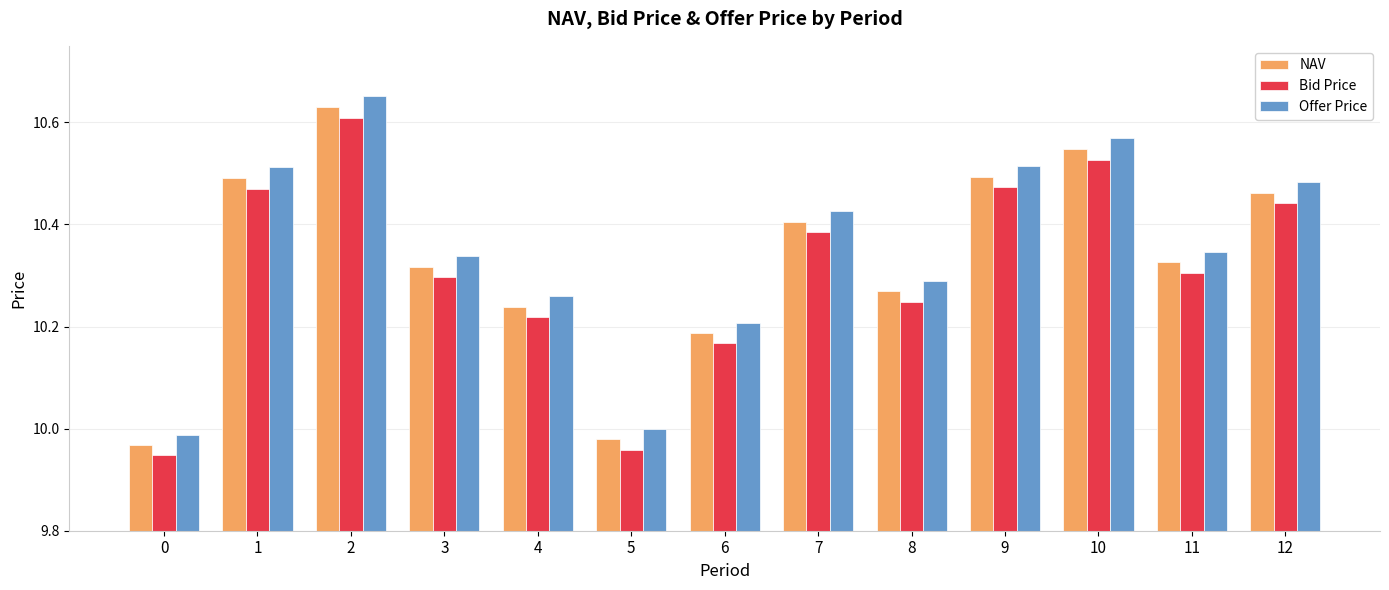

Is it true that NAV equals 10.3 at 3?

True